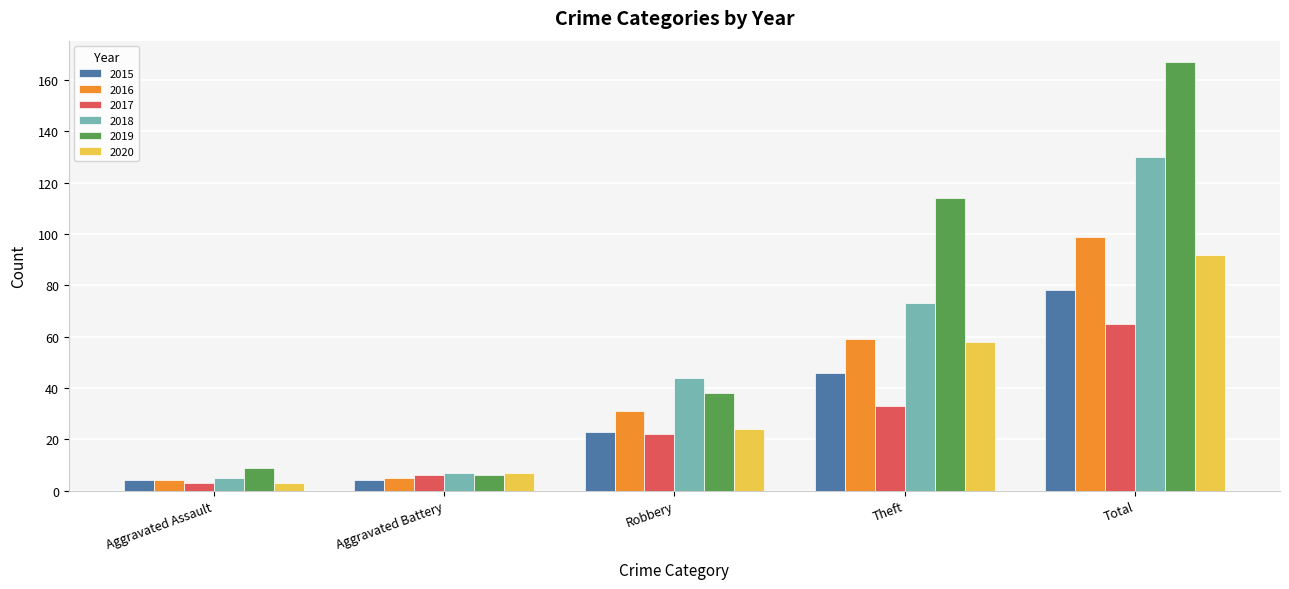

Which series changed the most between Robbery and Theft?

2019